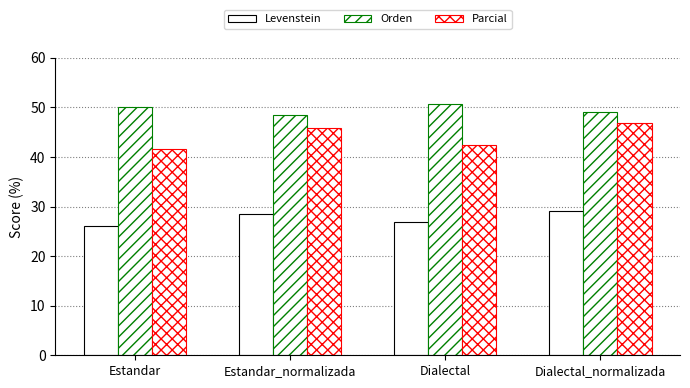

Count the number of data series in this chart.

3